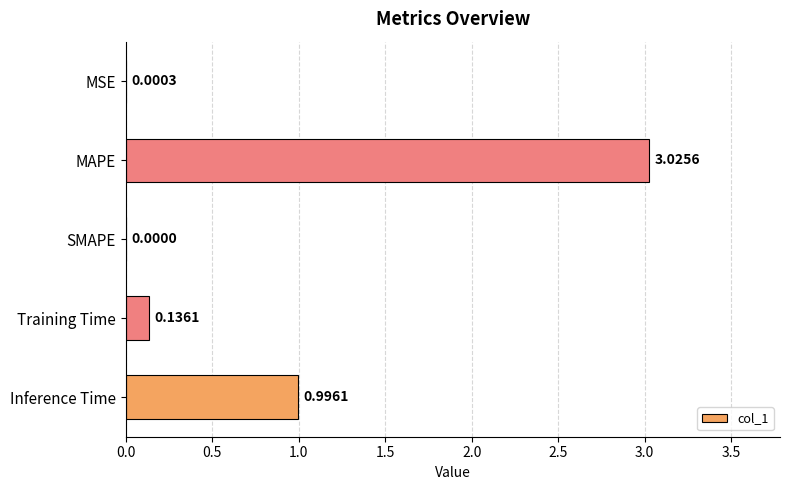

How many series are shown in this chart?

1